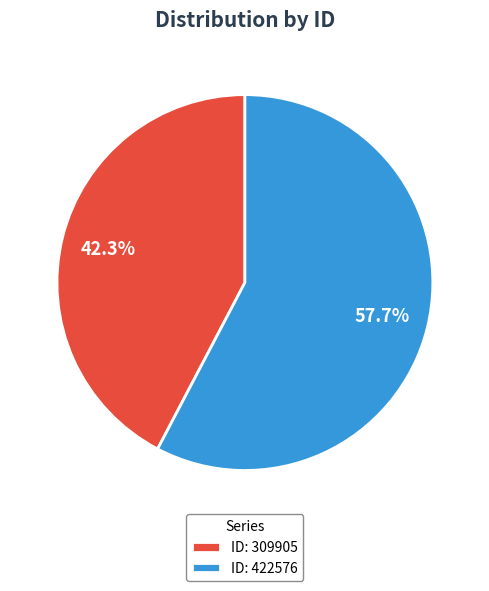

Which category has the smallest portion of the pie?

ID: 309905